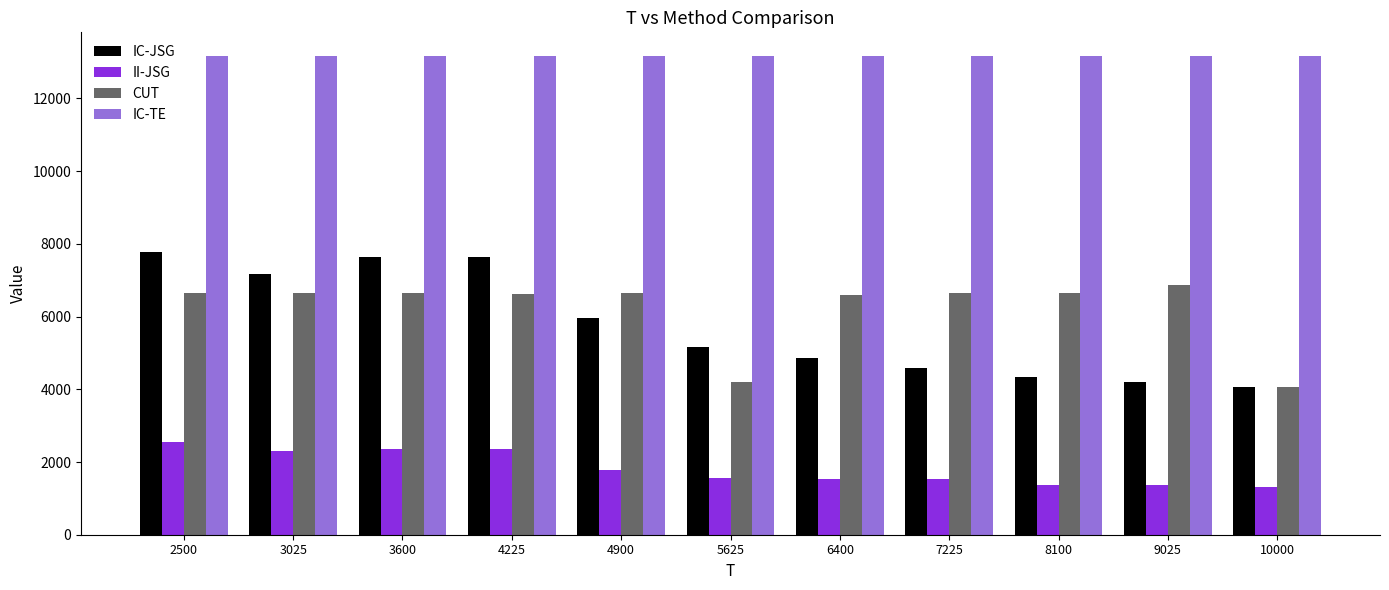

What is the value of the IC-JSG bar at the 11th from the left?

4068